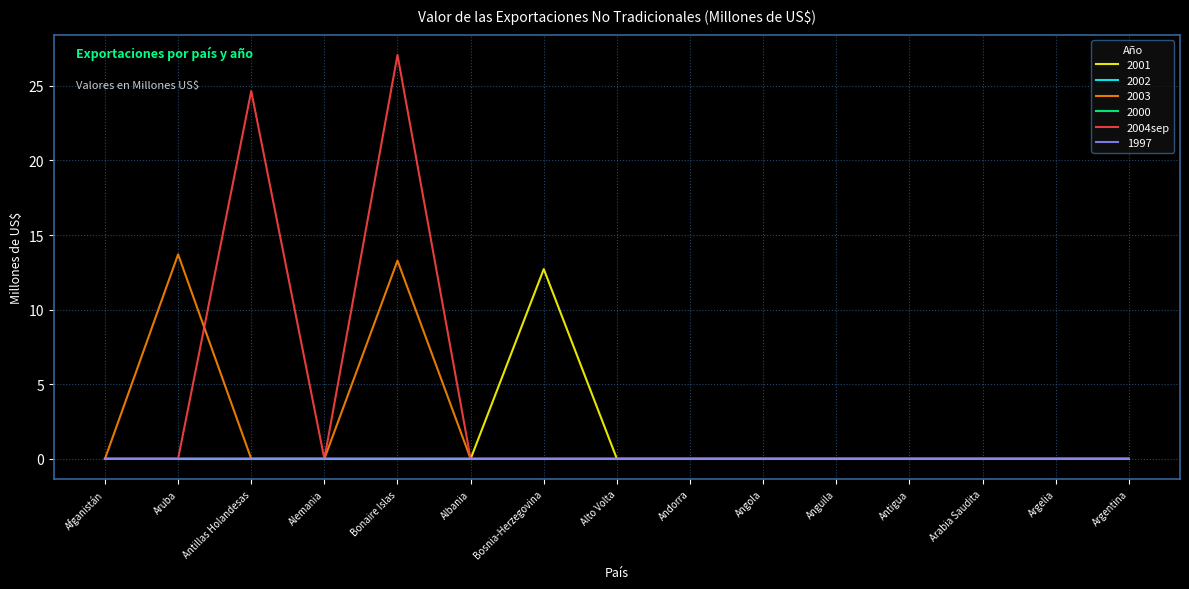

Is it true that 1997 equals 0.0 at Andorra?

True